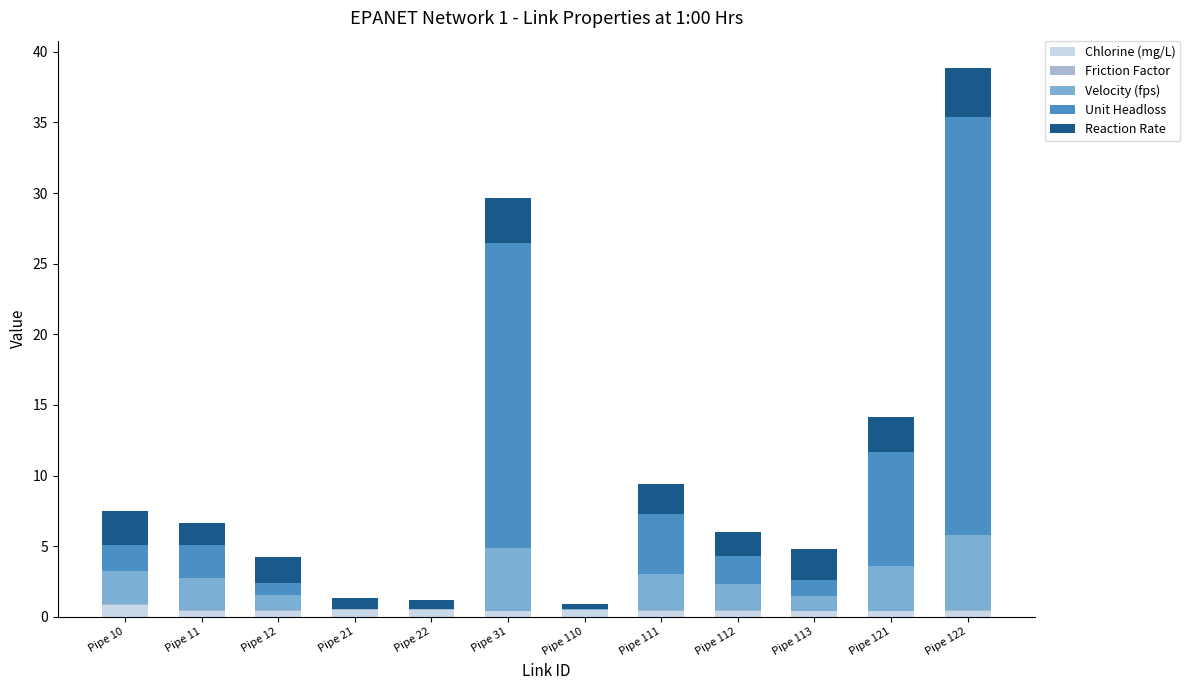

Are the bars grouped side by side (vs. stacked)?

No